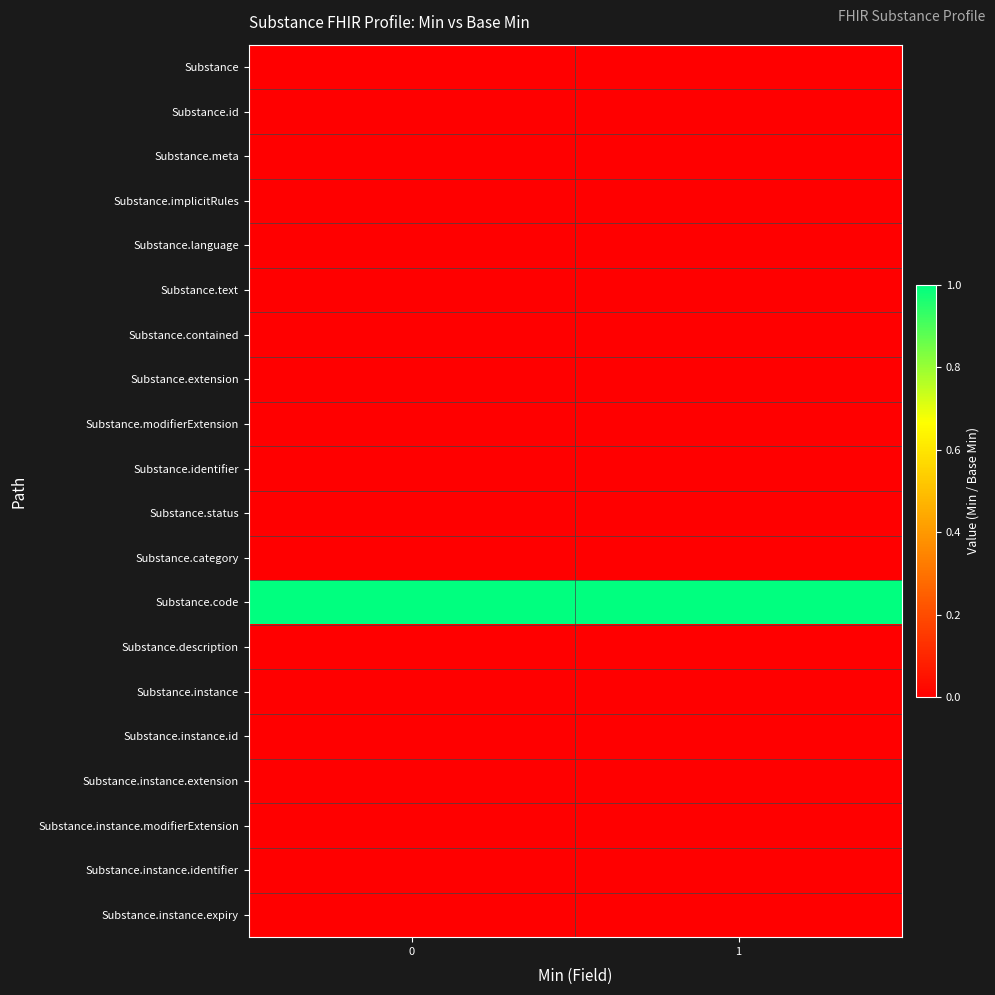

Reading left to right, list all the values displayed in this chart.

Substance: 0=0	1=0
Substance.id: 0=0	1=0
Substance.meta: 0=0	1=0
Substance.implicitRules: 0=0	1=0
Substance.language: 0=0	1=0
Substance.text: 0=0	1=0
Substance.contained: 0=0	1=0
Substance.extension: 0=0	1=0
Substance.modifierExtension: 0=0	1=0
Substance.identifier: 0=0	1=0
Substance.status: 0=0	1=0
Substance.category: 0=0	1=0
Substance.code: 0=1	1=1
Substance.description: 0=0	1=0
Substance.instance: 0=0	1=0
Substance.instance.id: 0=0	1=0
Substance.instance.extension: 0=0	1=0
Substance.instance.modifierExtension: 0=0	1=0
Substance.instance.identifier: 0=0	1=0
Substance.instance.expiry: 0=0	1=0